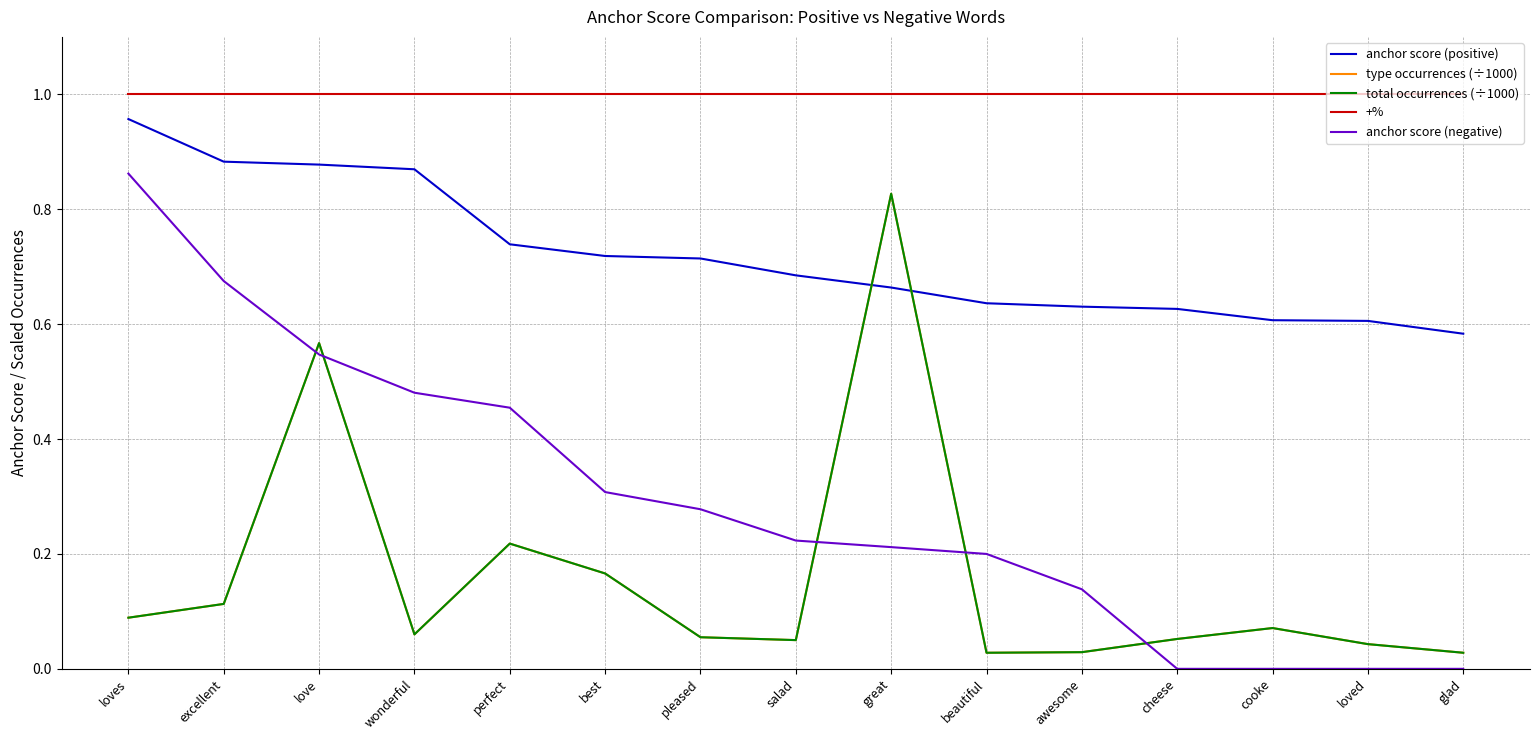

Does the chart have visible grid lines?

Yes